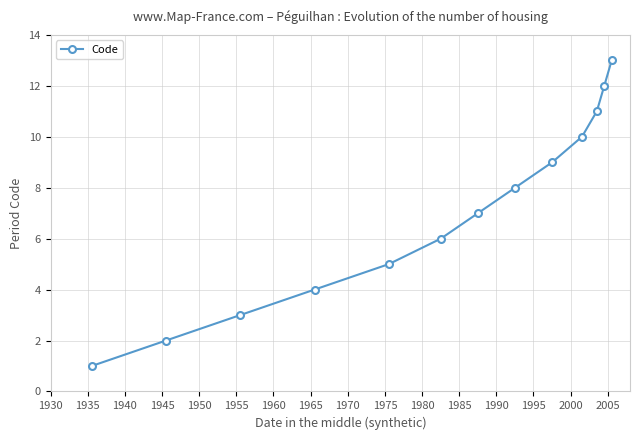

True or false: the data has more than 1 interior local peaks.

False